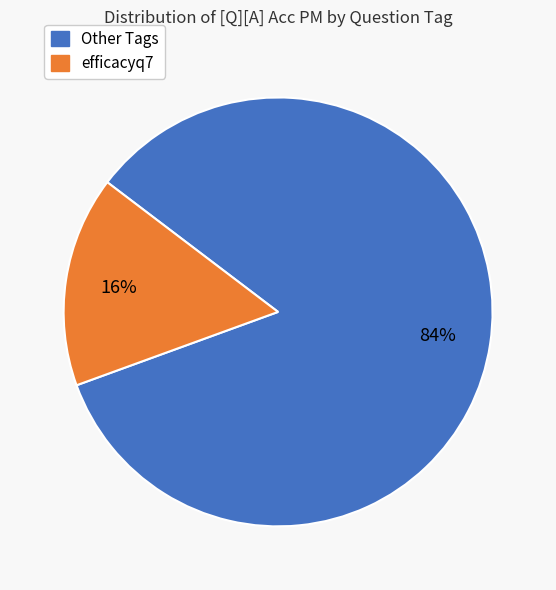

Is there a majority slice in this chart?

Yes